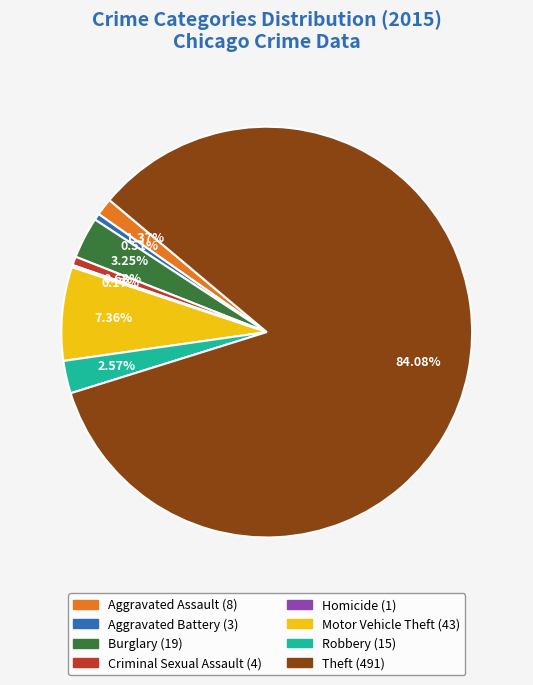

Combined, do Aggravated Battery and Burglary account for over 50%?

No